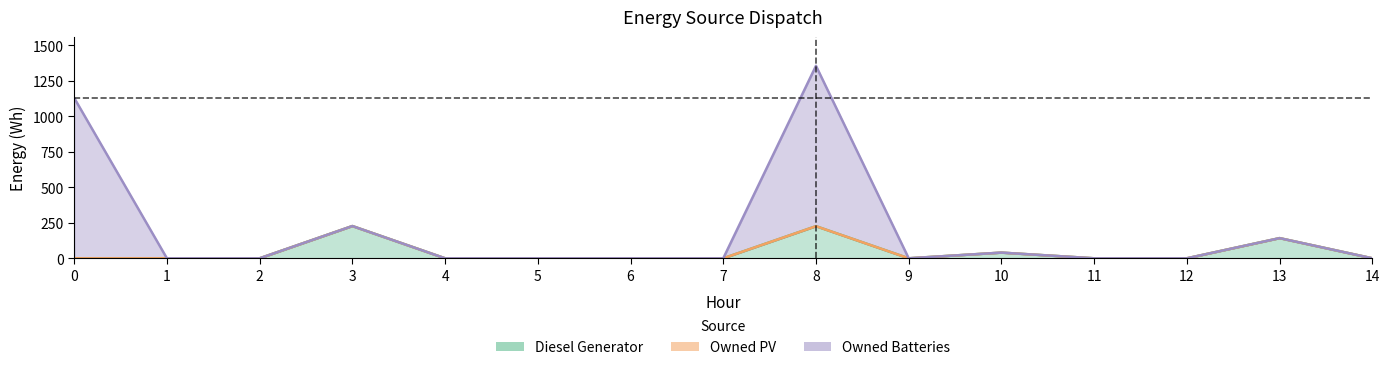

In Owned Batteries, how many points are higher than both neighbors (excluding endpoints)?

4